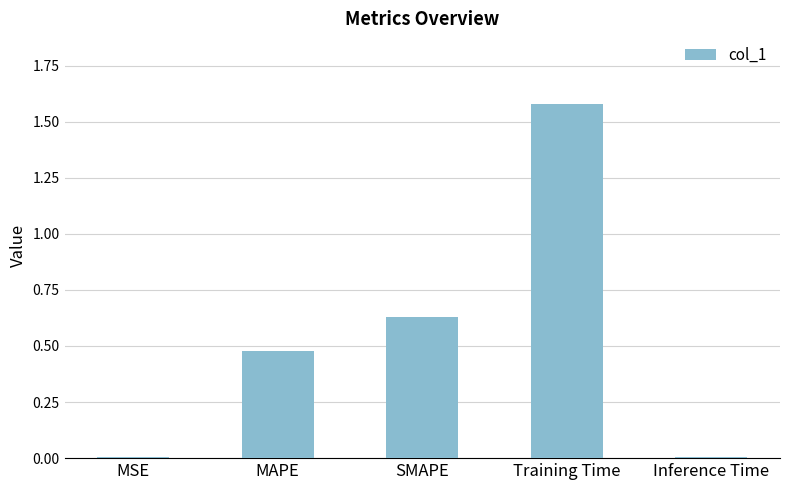

How many series are shown in this chart?

1